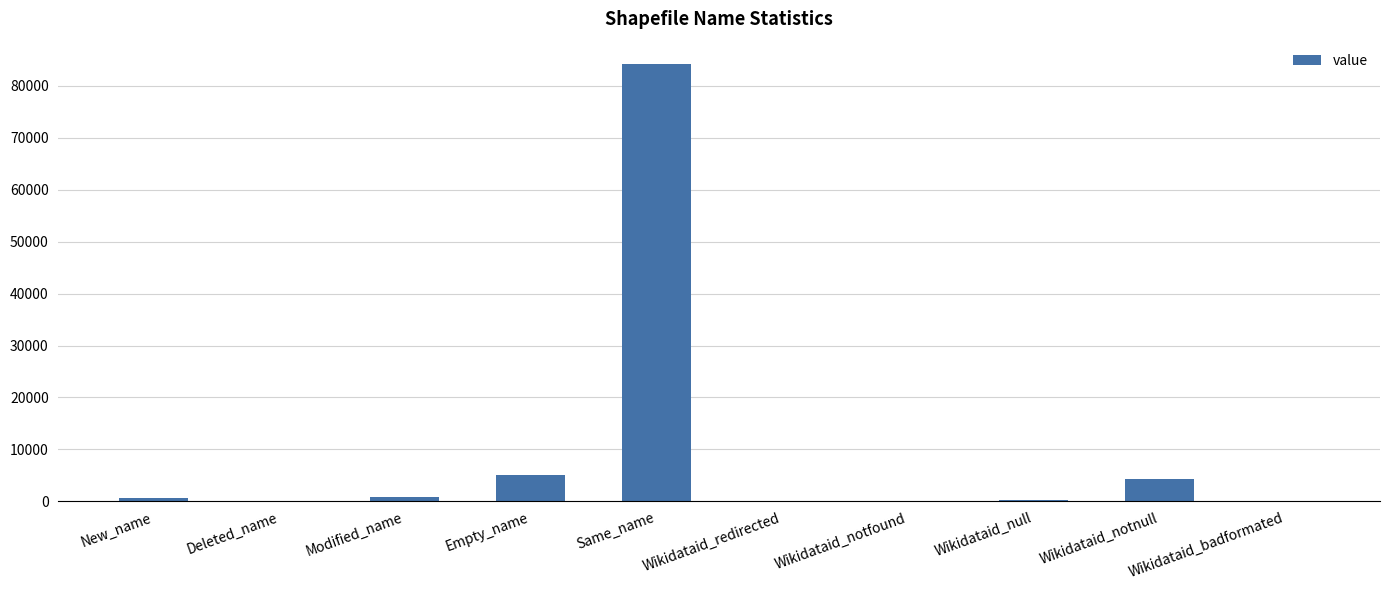

How many series are shown in this chart?

1